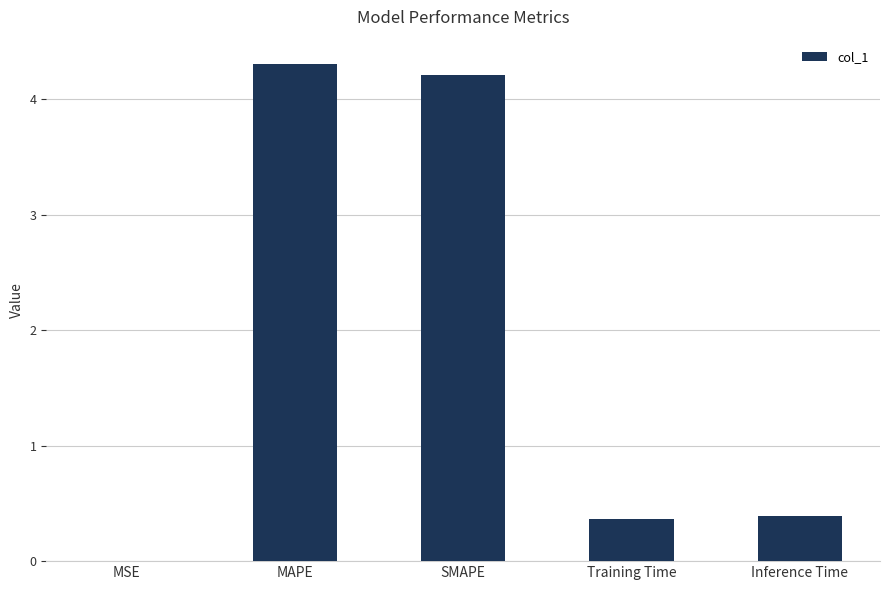

What is the sum of all values?

9.3